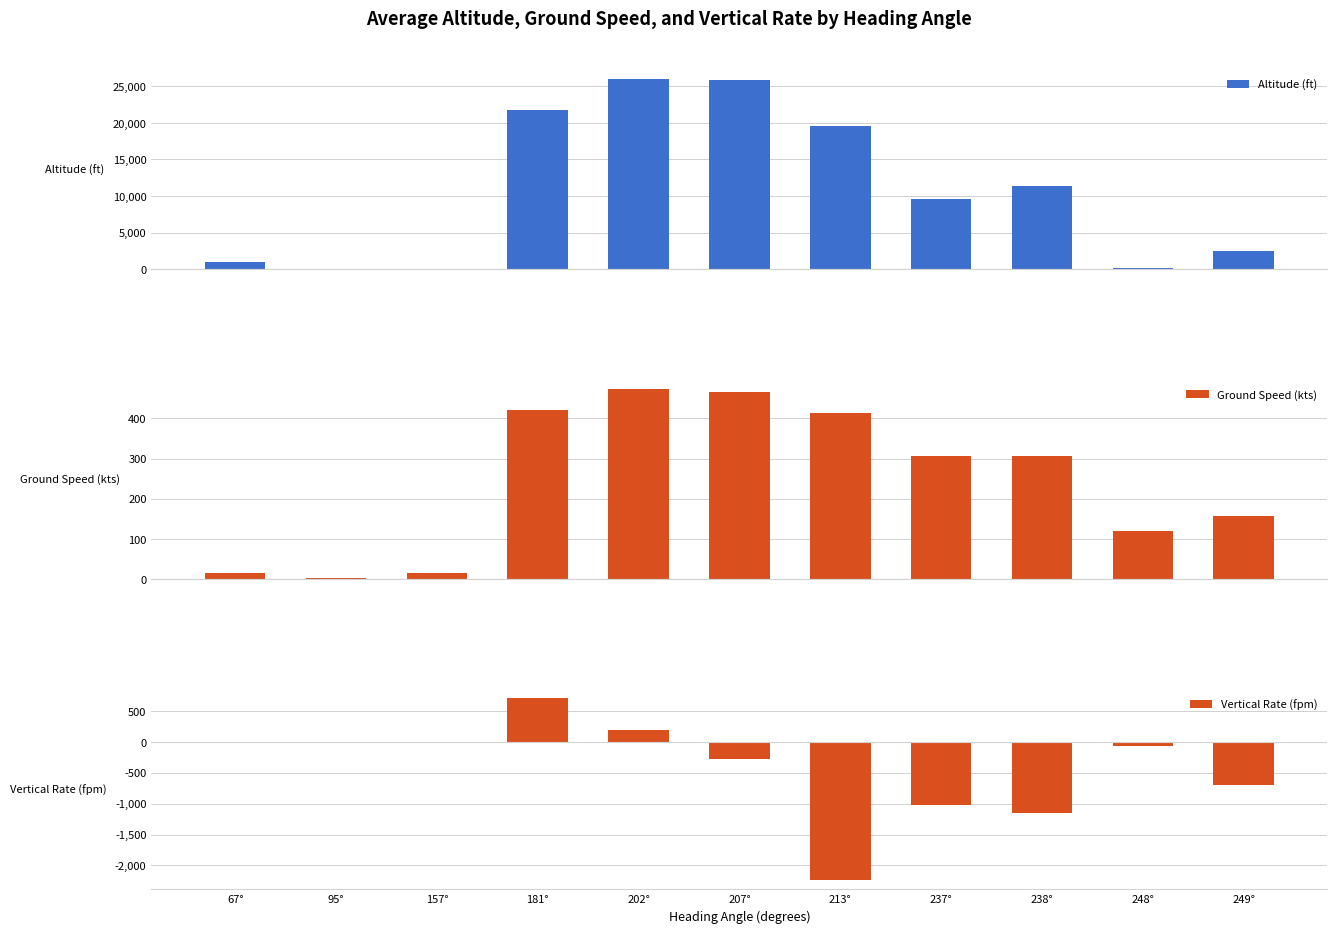

What is the spread (max minus min) of values at 213°?

21758